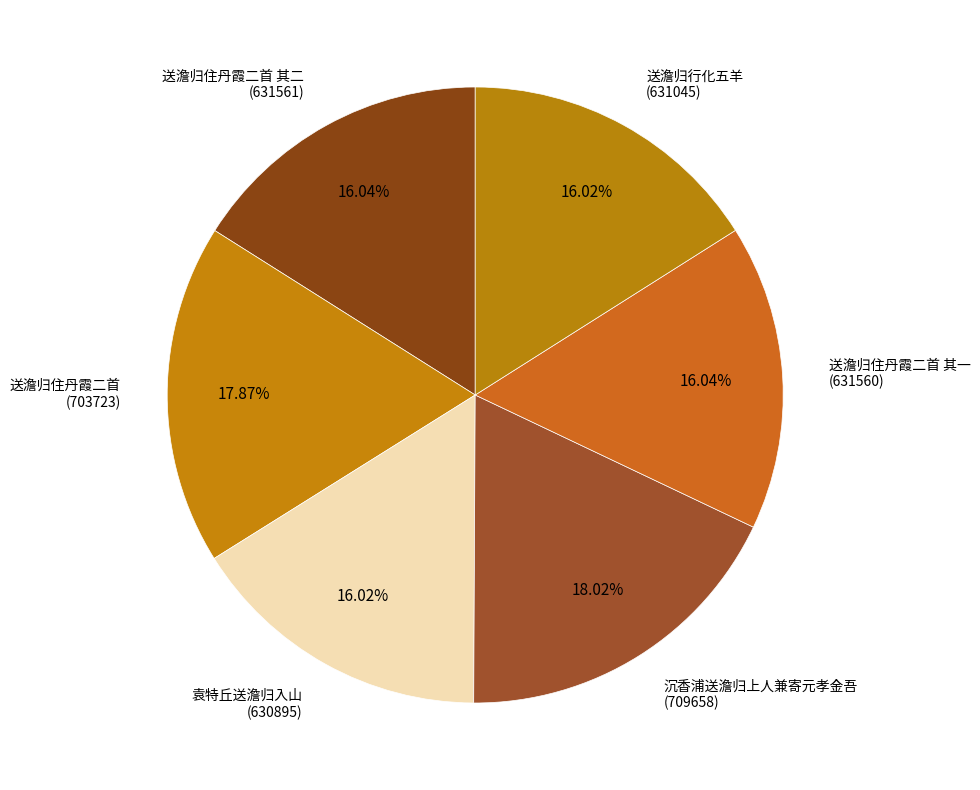

To the nearest percent, what is the difference between the largest and smallest slice percentages?

2%